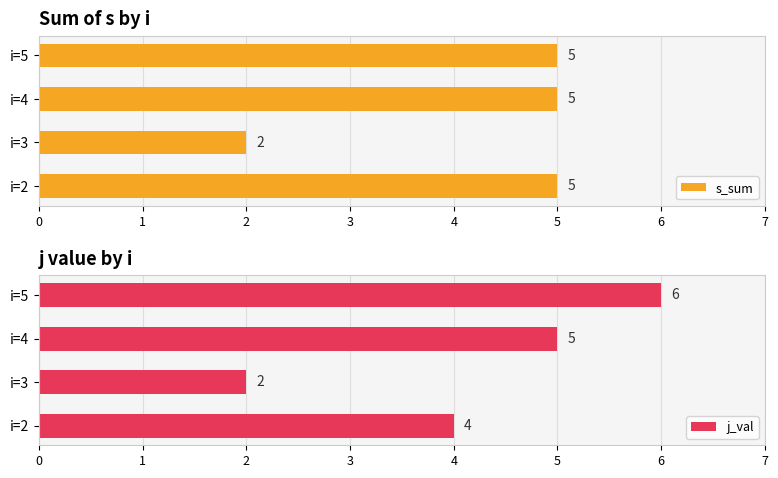

What is the minimum value for s_sum?

2